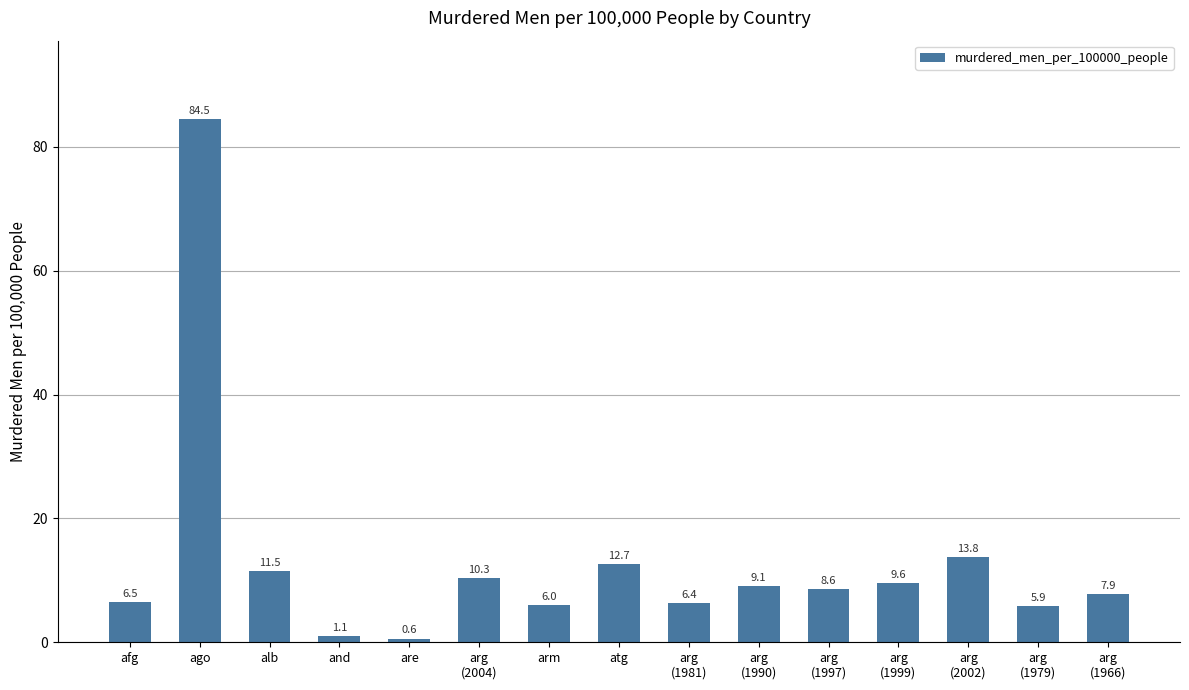

Where does the data first go above 8?

ago